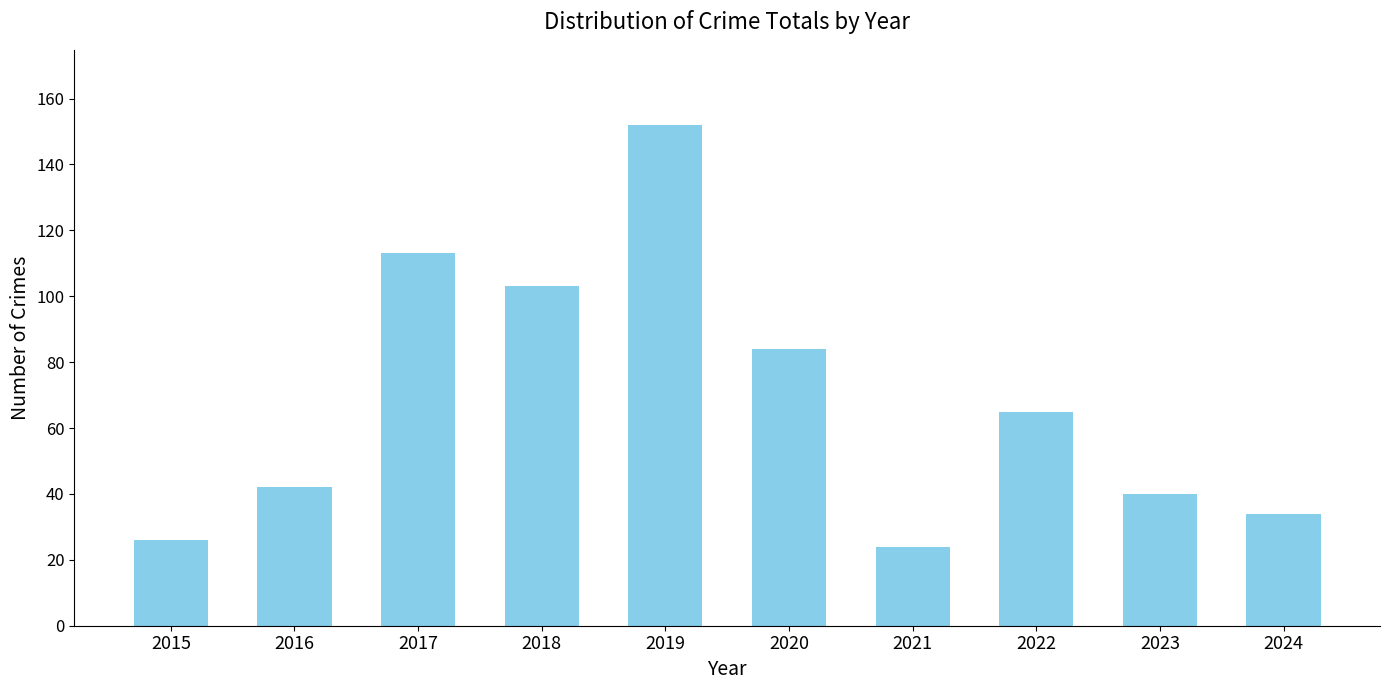

What is the change in value from 2015 to 2023?

+14